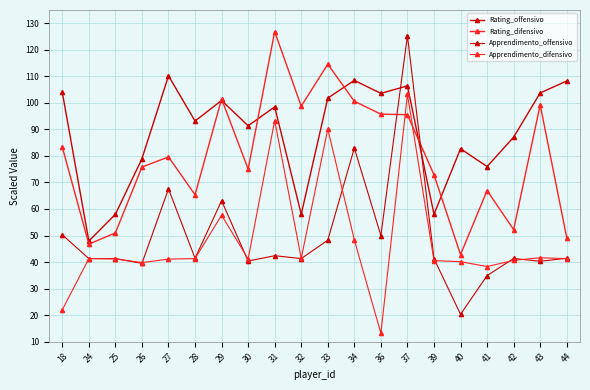

The Apprendimento_difensivo series shows 48.3 at 34. True or false?

True